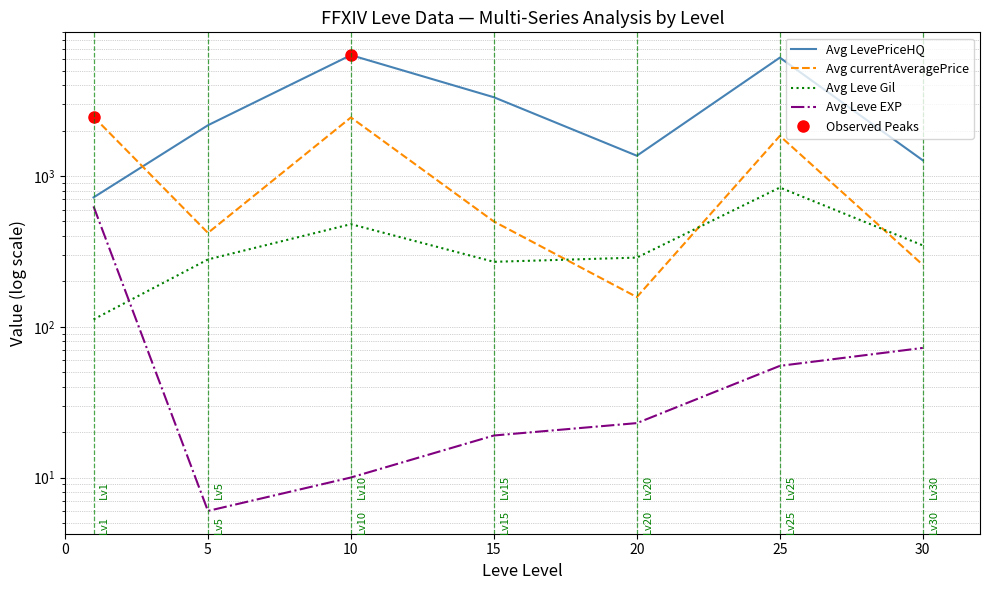

The value of Avg Leve EXP at 20 is 9.7. True or false?

False